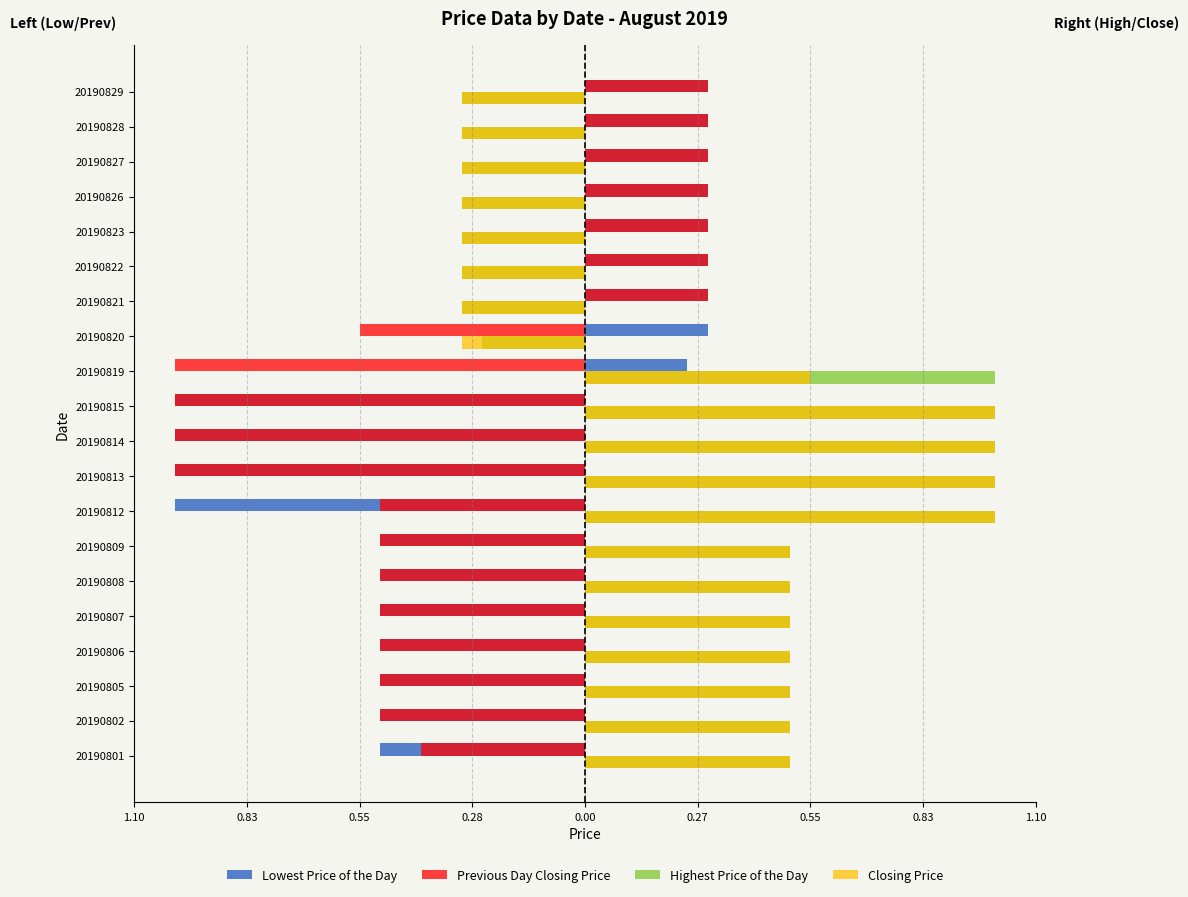

What are all the series names shown in the legend?

Lowest Price of the Day, Previous Day Closing Price, Highest Price of the Day, Closing Price